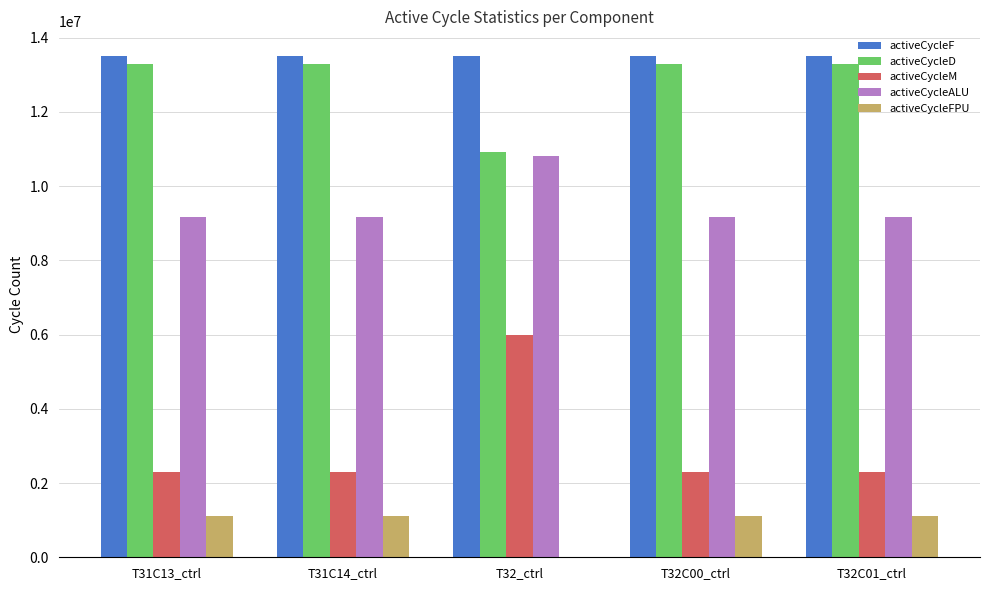

What is the average value of the activeCycleFPU series?

880000